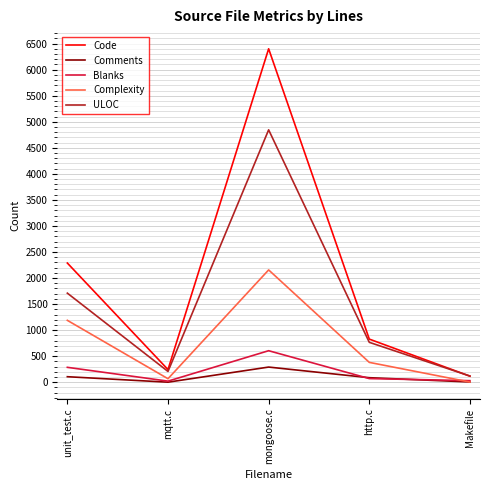

Where is Code nearest to the value 3258?

unit_test.c